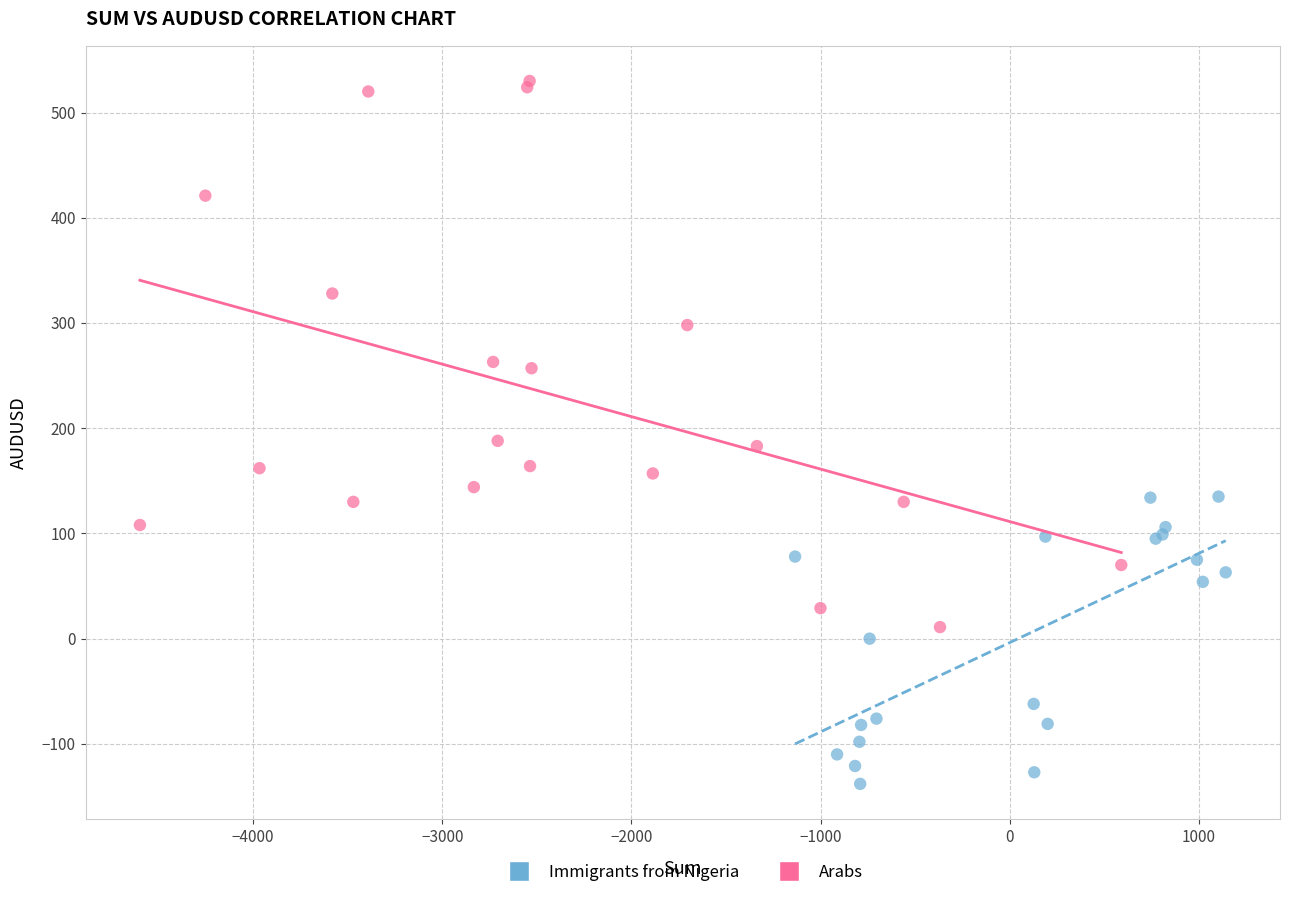

Which series has the widest spread of Y values?

Arabs